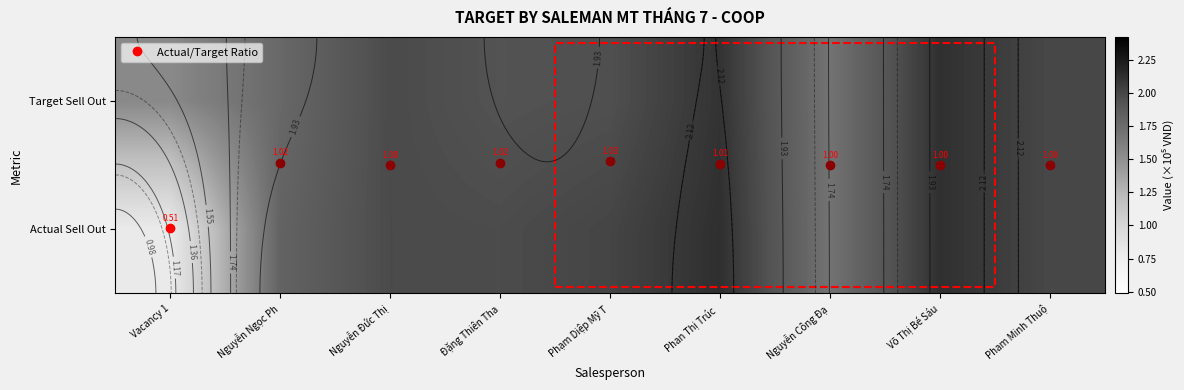

What is the average value of the Target Sell Out series?

1.9